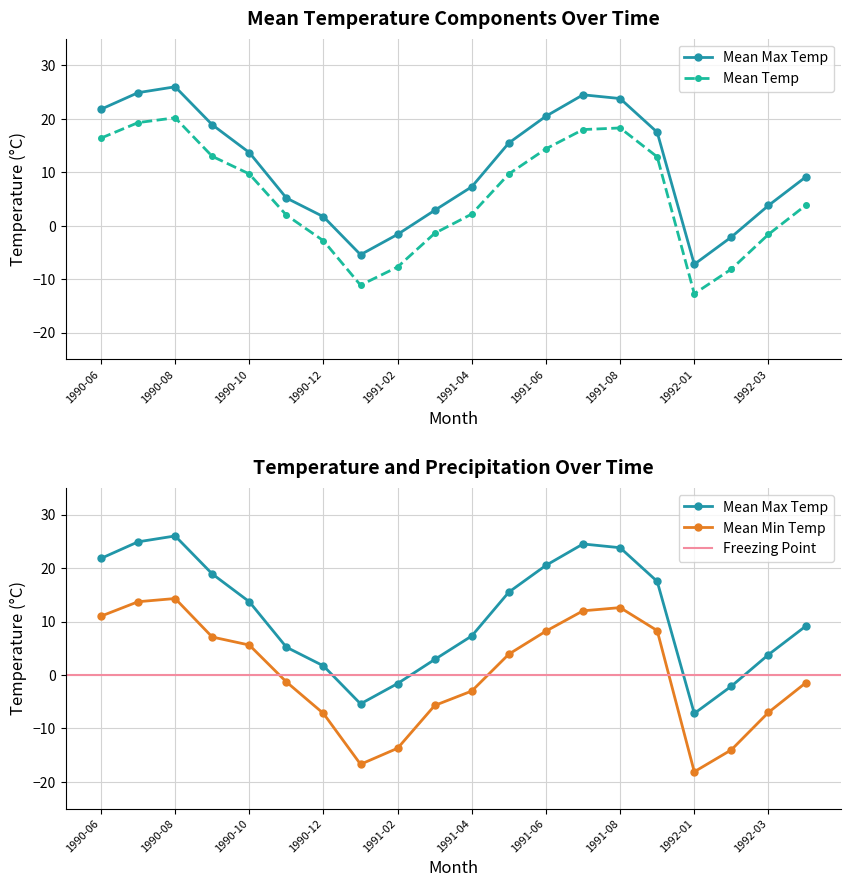

Is this an area chart (filled region under the line)?

No